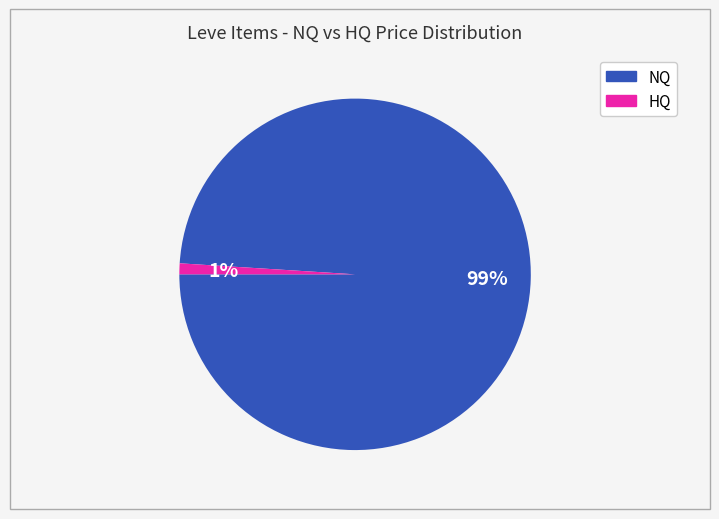

Does any single category account for the majority?

Yes